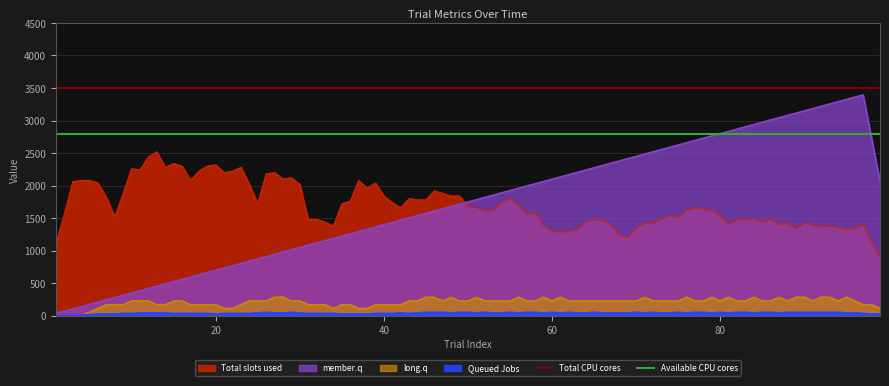

What is the value of the Available CPU cores point at the 1st from the left?

2800